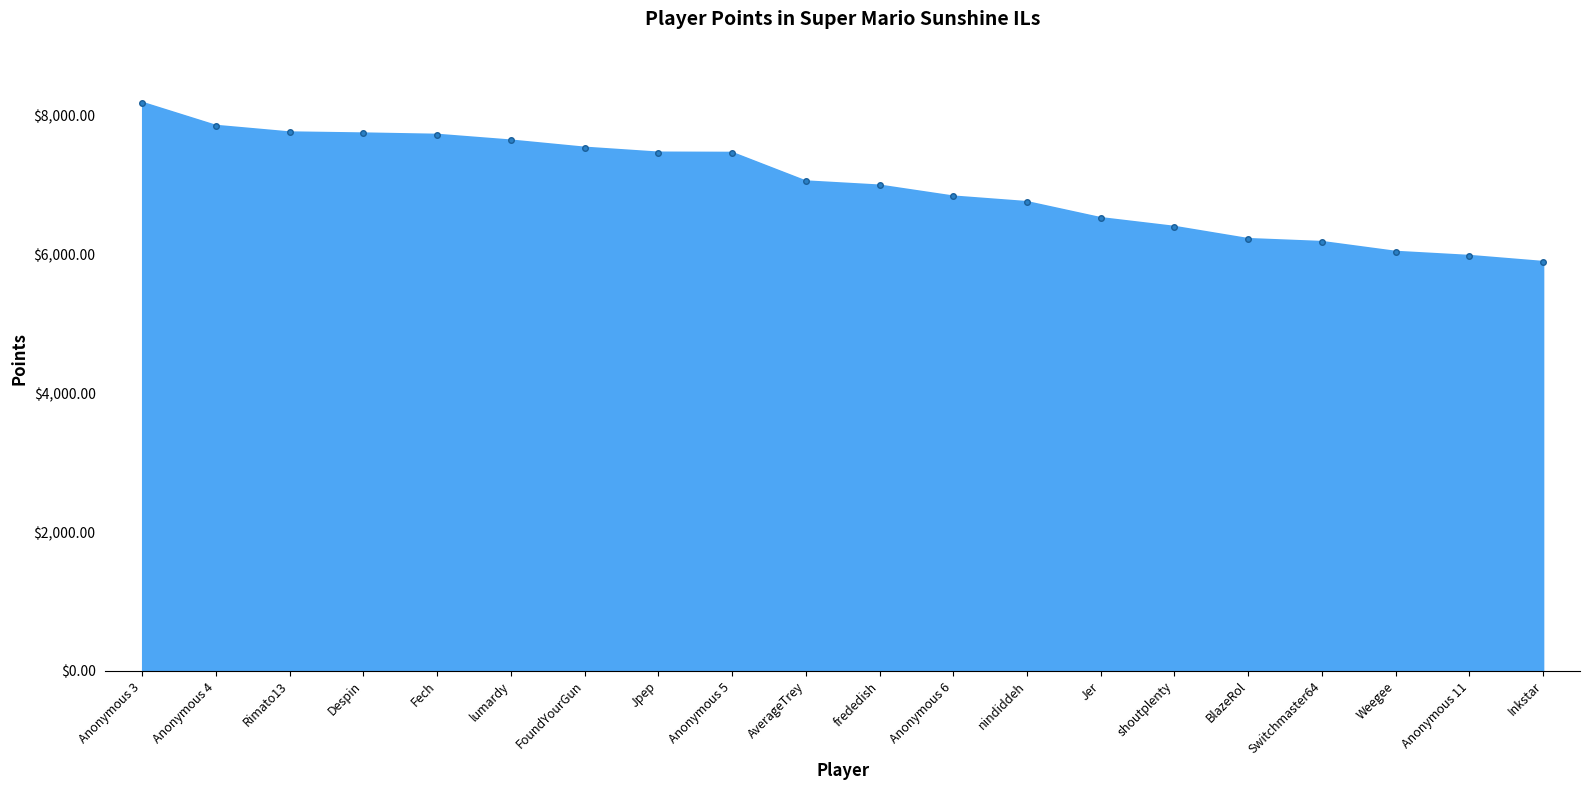

How many distinct data groups are displayed?

1